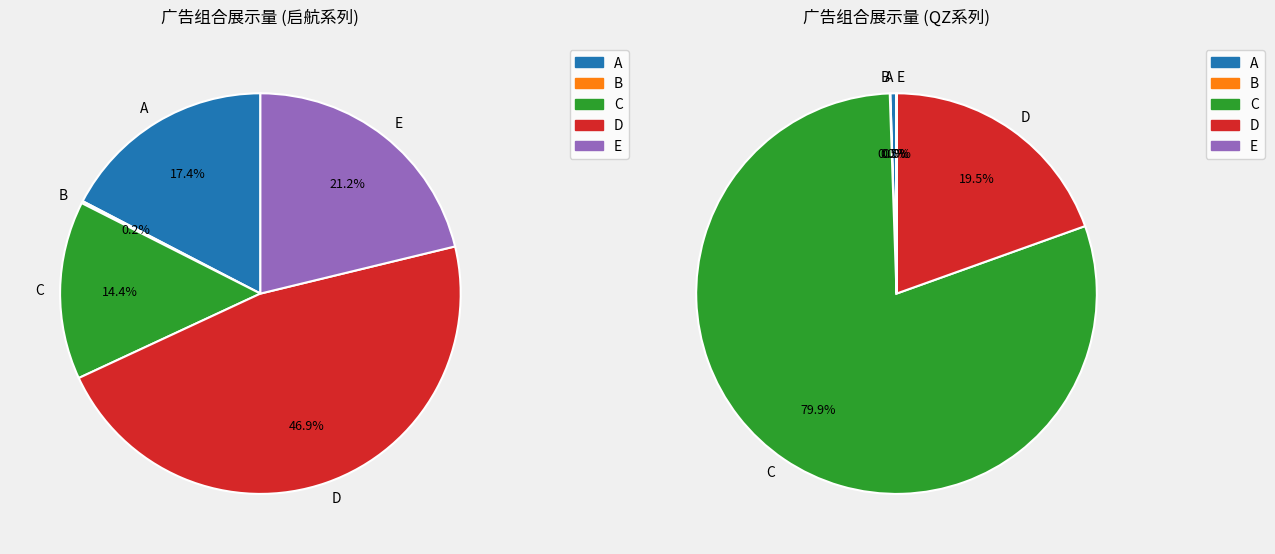

Is it true that 启航 iPhone 14 is 14% of the pie?

False